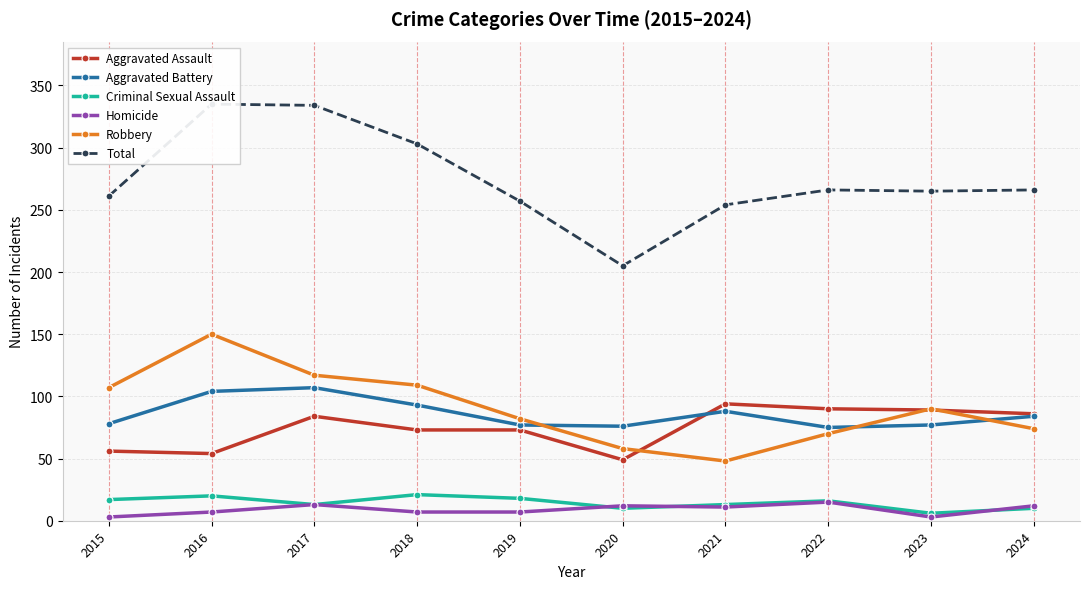

Reading left to right, transcribe all the data shown in this chart.

Aggravated Assault: 2015=56	2016=54	2017=84	2018=73	2019=73	2020=49	2021=94	2022=90	2023=89	2024=86
Aggravated Battery: 2015=78	2016=104	2017=107	2018=93	2019=77	2020=76	2021=88	2022=75	2023=77	2024=84
Criminal Sexual Assault: 2015=17	2016=20	2017=13	2018=21	2019=18	2020=10	2021=13	2022=16	2023=6	2024=10
Homicide: 2015=3	2016=7	2017=13	2018=7	2019=7	2020=12	2021=11	2022=15	2023=3	2024=12
Robbery: 2015=107	2016=150	2017=117	2018=109	2019=82	2020=58	2021=48	2022=70	2023=90	2024=74
Total: 2015=261	2016=335	2017=334	2018=303	2019=257	2020=205	2021=254	2022=266	2023=265	2024=266